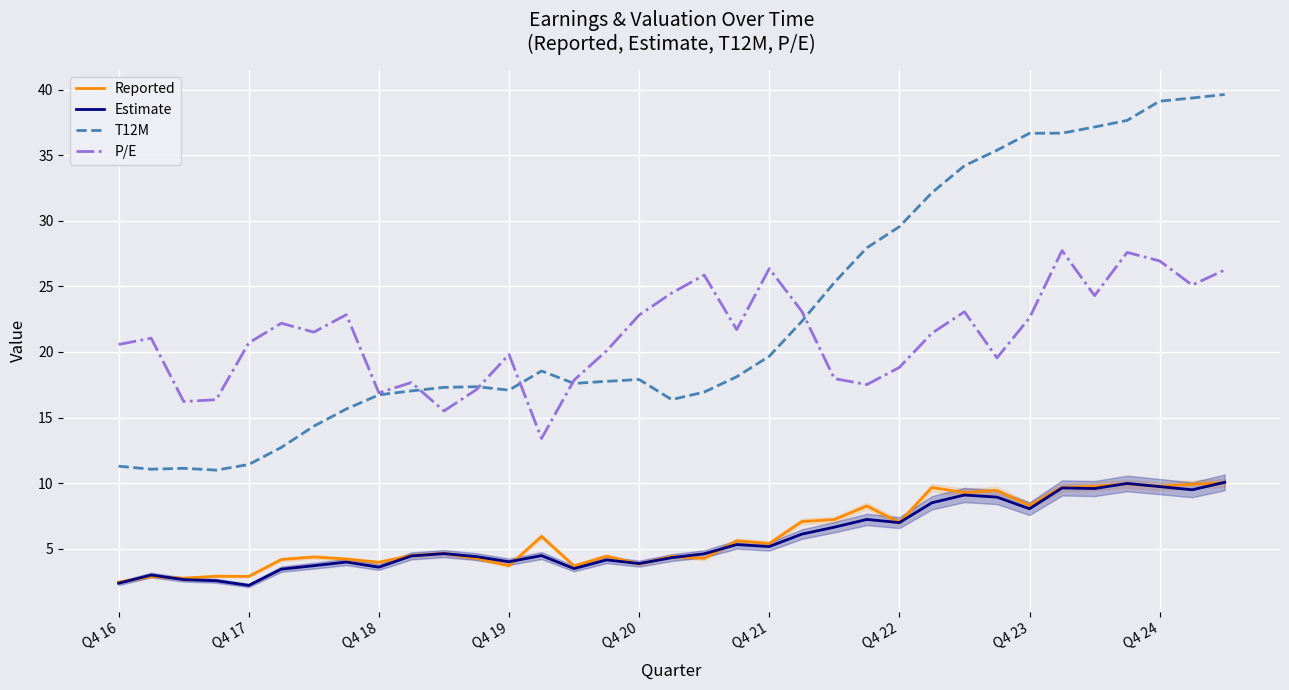

Reading left to right, transcribe all the data shown in this chart.

Reported: 2.5	2.9	2.8	2.9	2.9	4.2	4.4	4.2	4.0	4.5	4.6	4.3	3.7	5.9	3.7	4.4	3.8	4.4	4.3	5.6	5.4	7.1	7.2	8.3	7.0	9.7	9.3	9.4	8.3	9.7	9.8	9.9	9.8	9.9	10.0
Estimate: 2.4	3.0	2.6	2.6	2.2	3.4	3.7	4.0	3.6	4.5	4.6	4.4	4.0	4.5	3.5	4.1	3.9	4.3	4.6	5.3	5.2	6.1	6.6	7.2	7.0	8.5	9.1	8.9	8.0	9.6	9.6	10.0	9.7	9.5	10.1
T12M: 11.3	11.1	11.1	11.0	11.4	12.7	14.3	15.7	16.7	17.0	17.3	17.4	17.1	18.6	17.6	17.8	17.9	16.4	16.9	18.1	19.7	22.3	25.3	27.9	29.6	32.1	34.2	35.4	36.7	36.7	37.1	37.6	39.1	39.4	39.6
P/E: 20.6	21.1	16.2	16.4	20.7	22.2	21.5	22.8	16.9	17.7	15.5	17.1	19.8	13.4	17.9	20.1	22.8	24.5	25.9	21.7	26.4	23.1	18.0	17.5	18.8	21.4	23.1	19.6	22.6	27.7	24.3	27.6	26.9	25.1	26.2